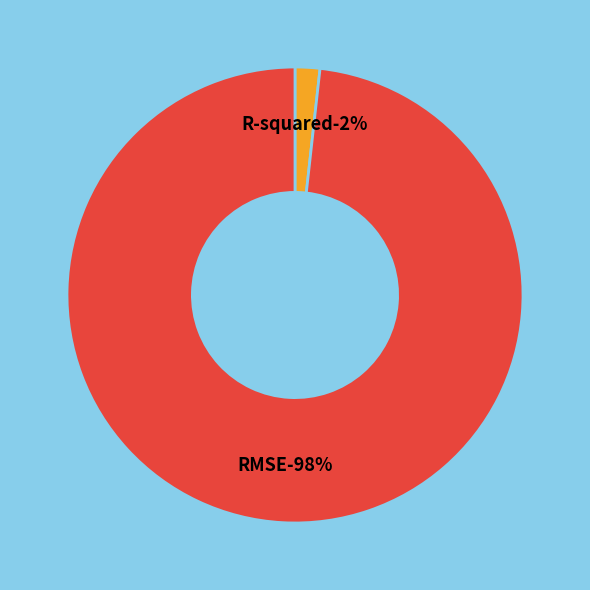

Between RMSE and R-squared, which is larger?

RMSE